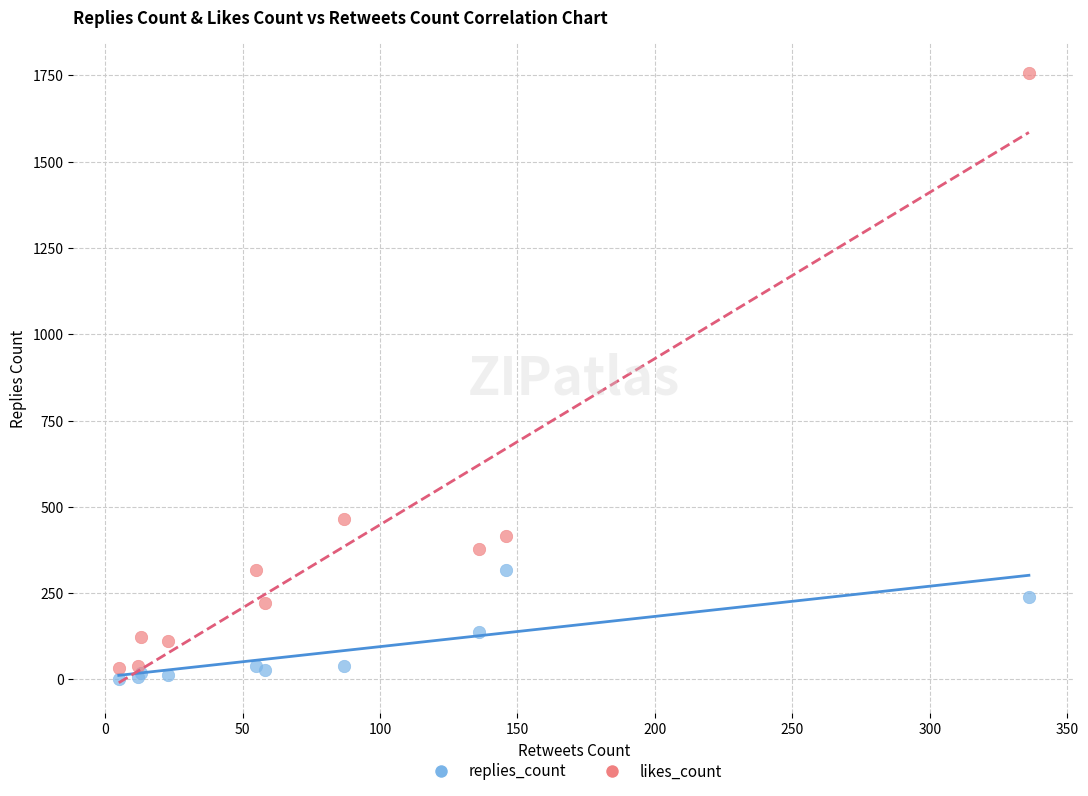

Which series contains the lowest Y value?

replies_count